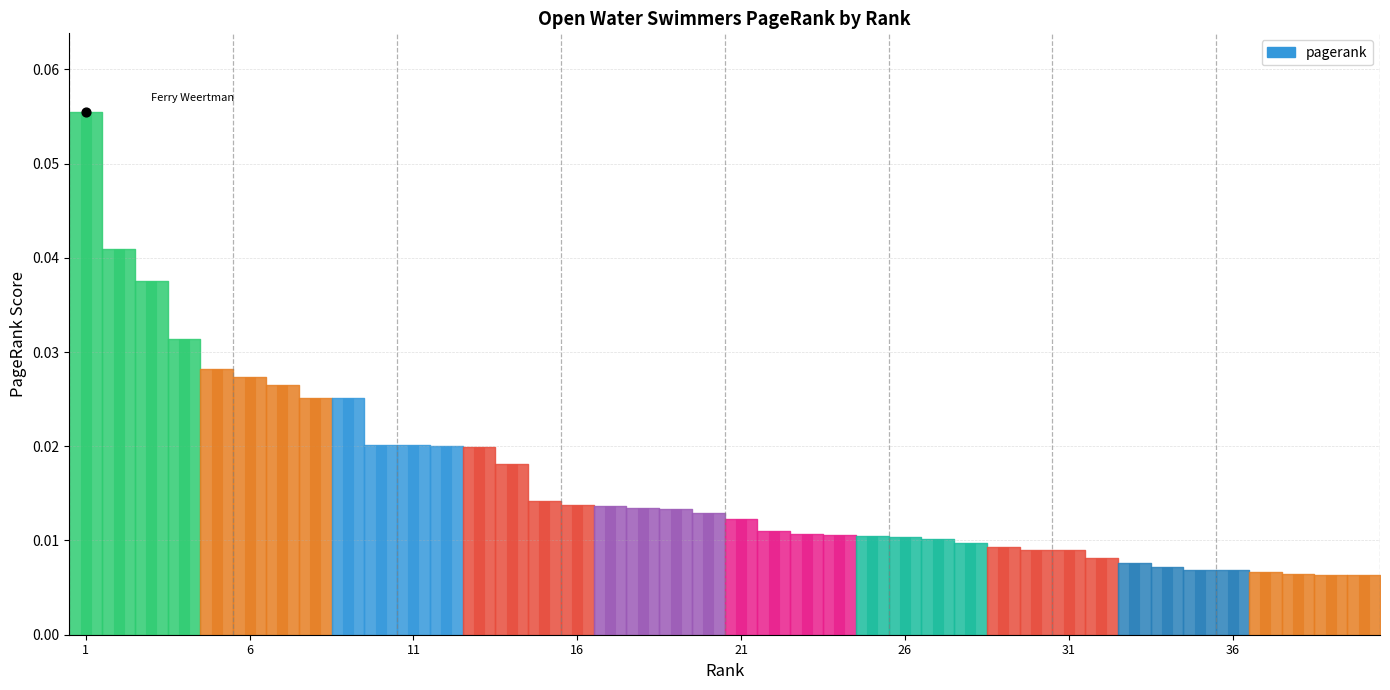

Which has a higher value, 36 or 40?

36